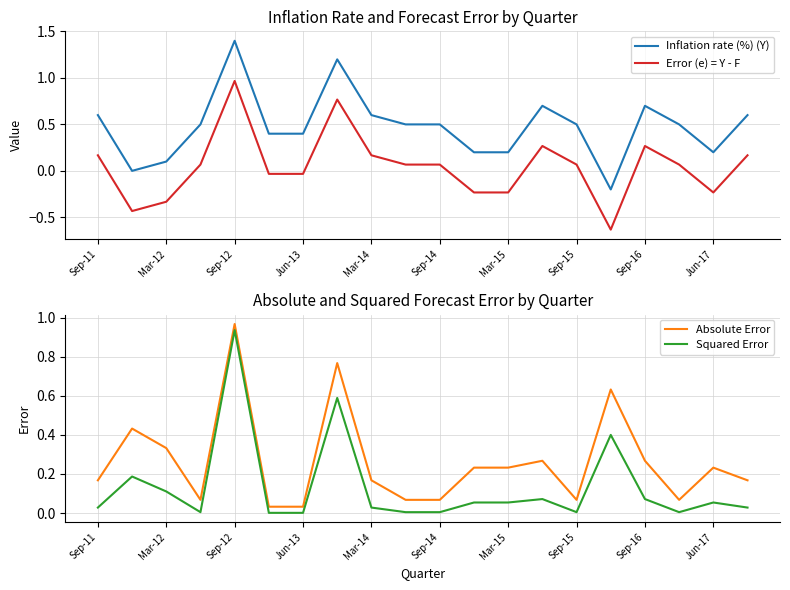

What is the maximum value for Inflation rate (%) (Y)?

1.4